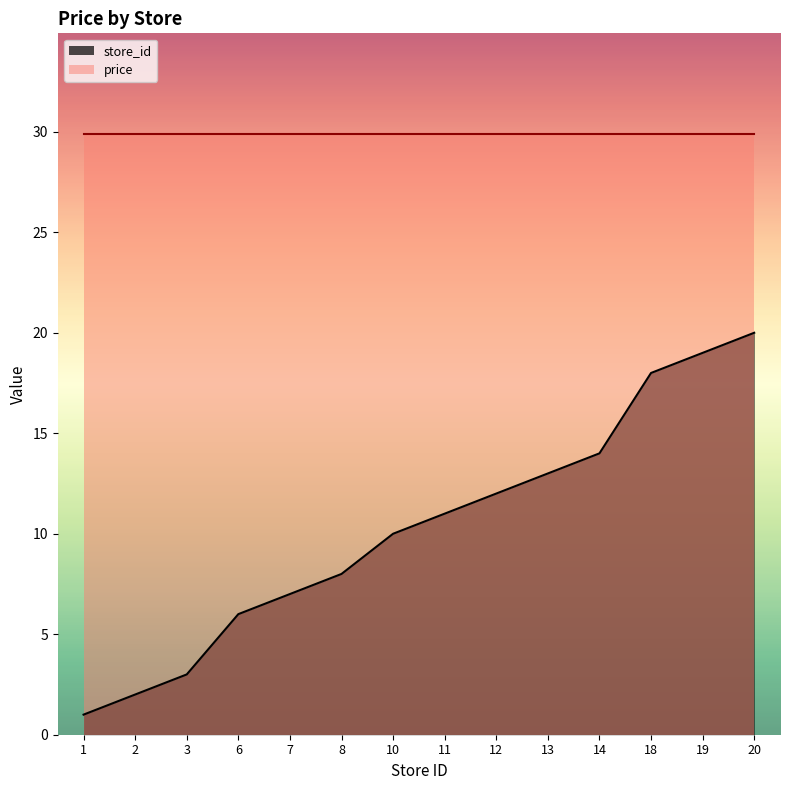

What is the average value?

10